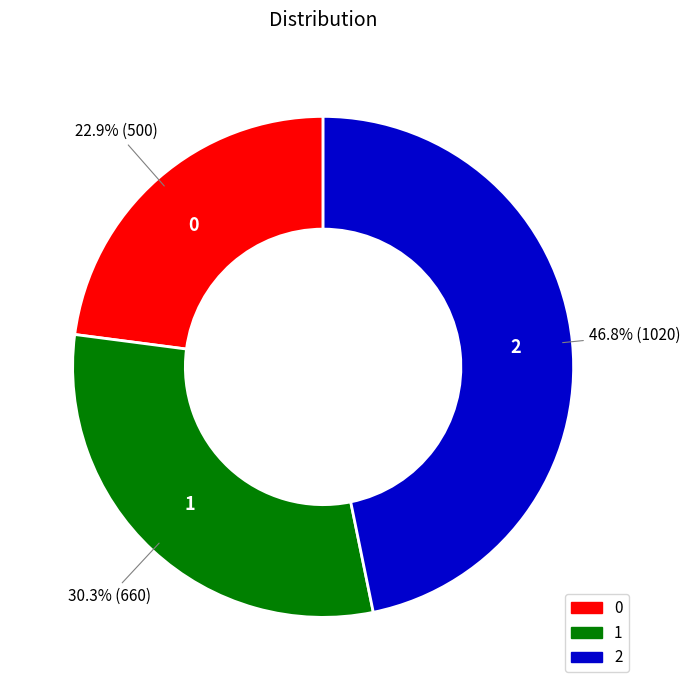

What is the largest slice in the pie chart?

2